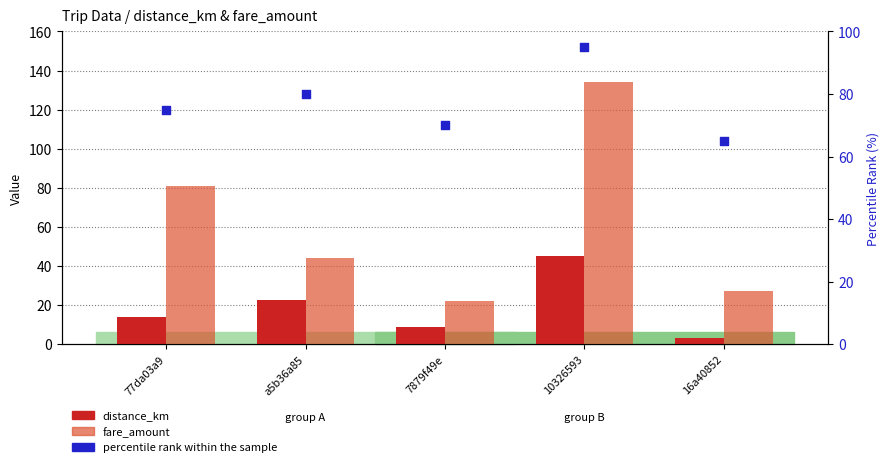

Which series reaches the minimum Y coordinate?

distance_km